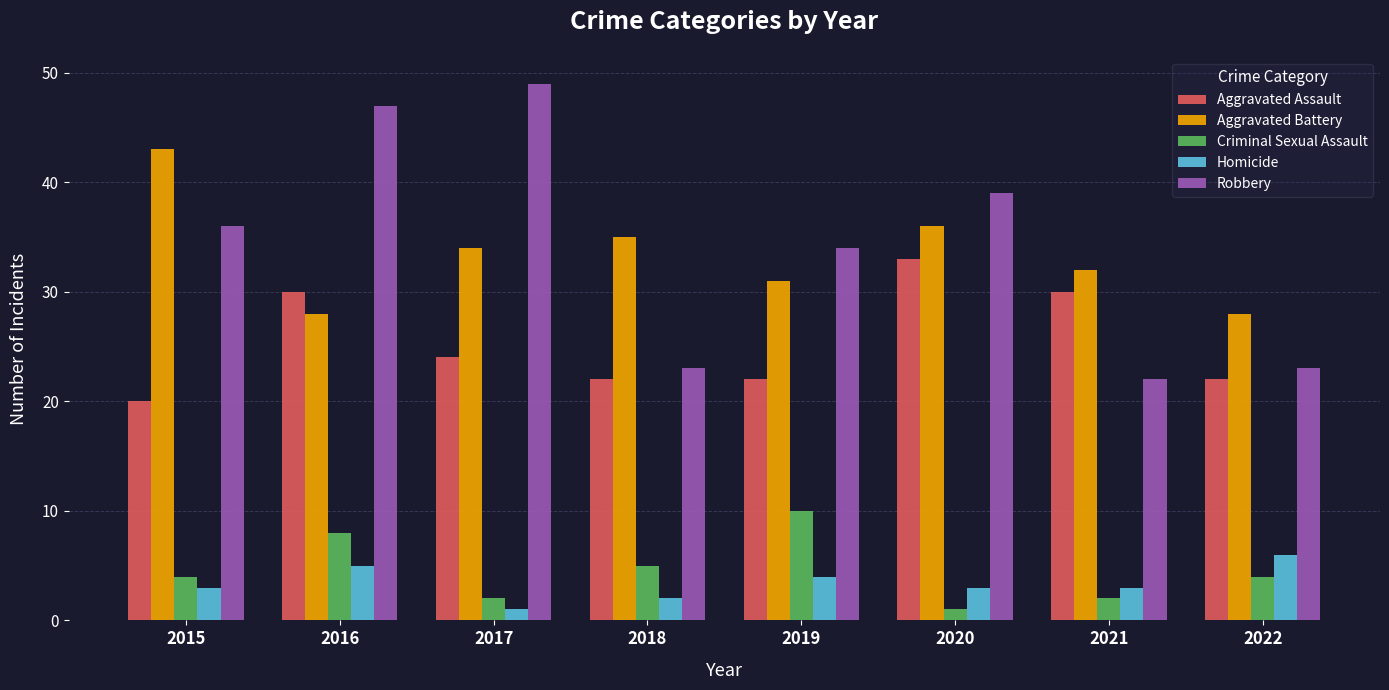

Which series has the largest range (max minus min)?

Robbery